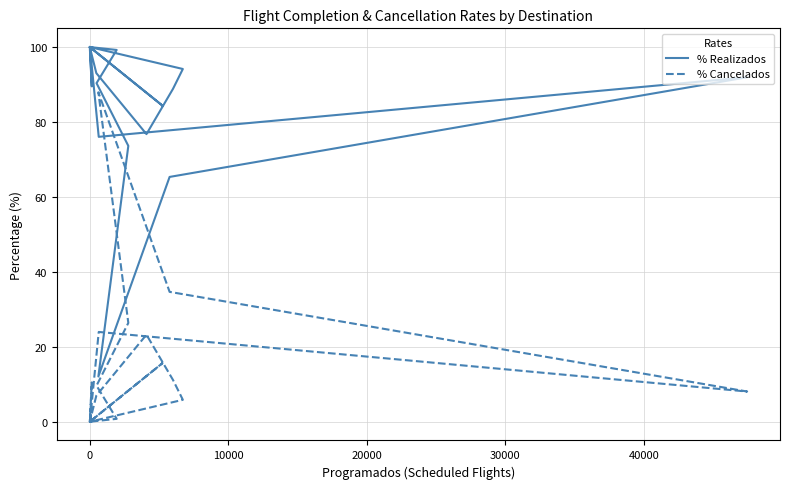

Does the chart have visible grid lines?

Yes